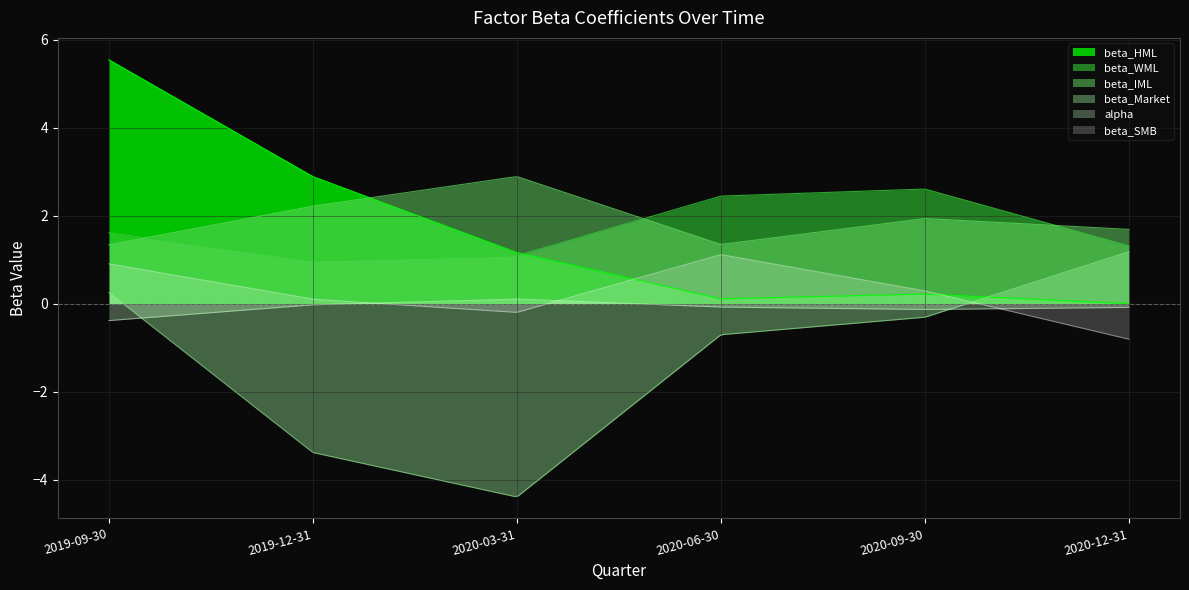

Reading left to right, what are all the values shown in this chart?

beta_HML: 5.6	2.9	1.2	0.1	0.2	0.0
beta_WML: 1.6	1.0	1.1	2.4	2.6	1.3
beta_IML: 1.3	2.2	2.9	1.3	1.9	1.7
beta_Market: 0.3	-3.4	-4.4	-0.7	-0.3	1.2
alpha: -0.4	-0.0	0.1	-0.1	-0.1	-0.1
beta_SMB: 0.9	0.1	-0.2	1.1	0.3	-0.8